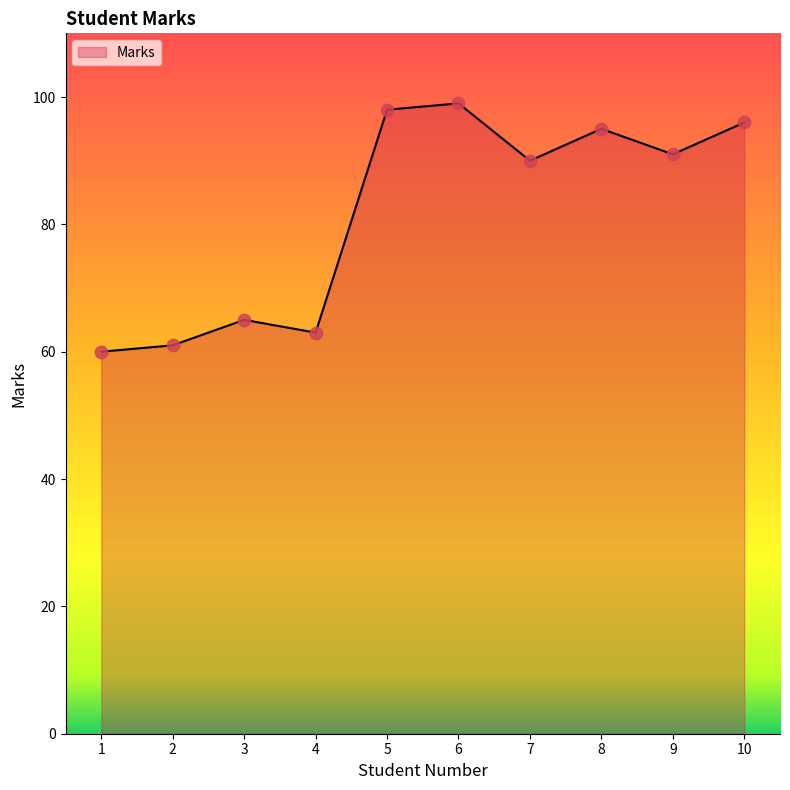

Which has a higher value, 6 or 4?

6